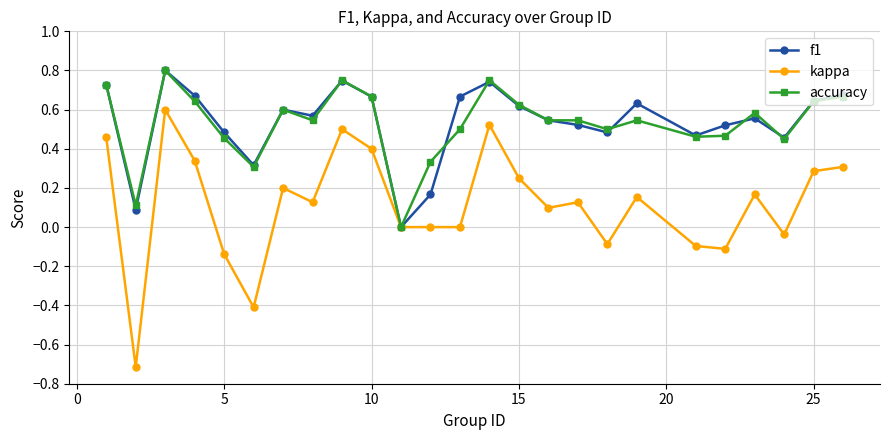

Which series has the largest range (max minus min)?

kappa